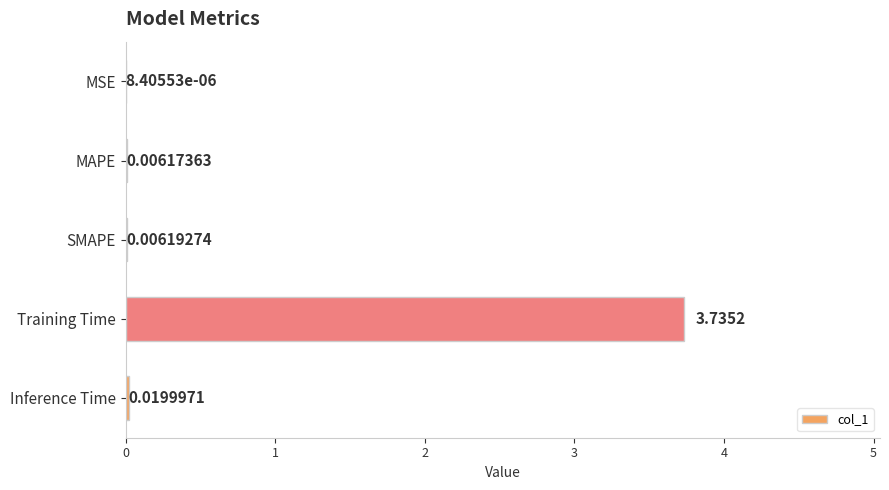

At which label is the value closest to 1?

Inference Time